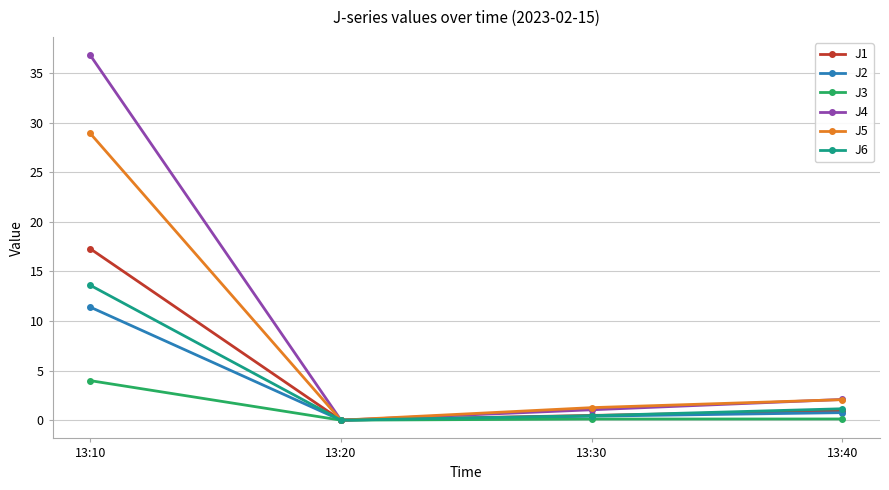

At which label does J6 first exceed 1?

13:10